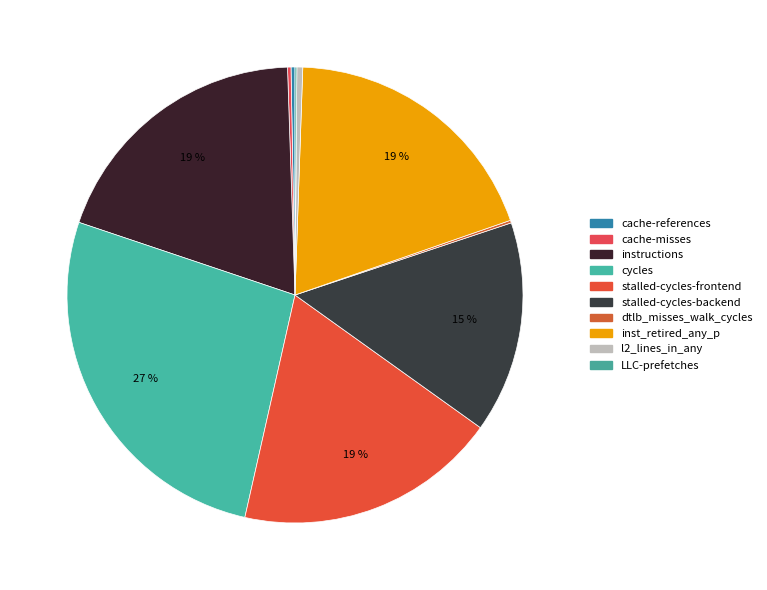

What is the total percentage of stalled-cycles-frontend and cache-references?

18.9%